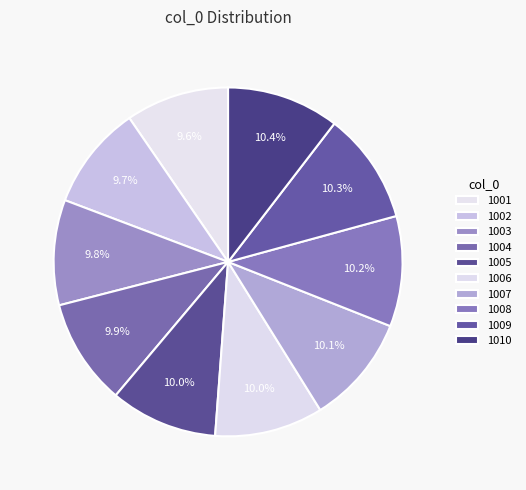

How many segments does this pie chart have?

10